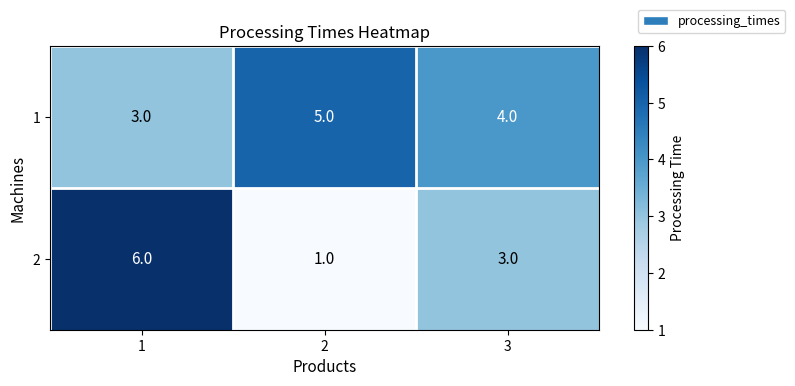

What is the sum of the 2 values at 1 and 3?

9